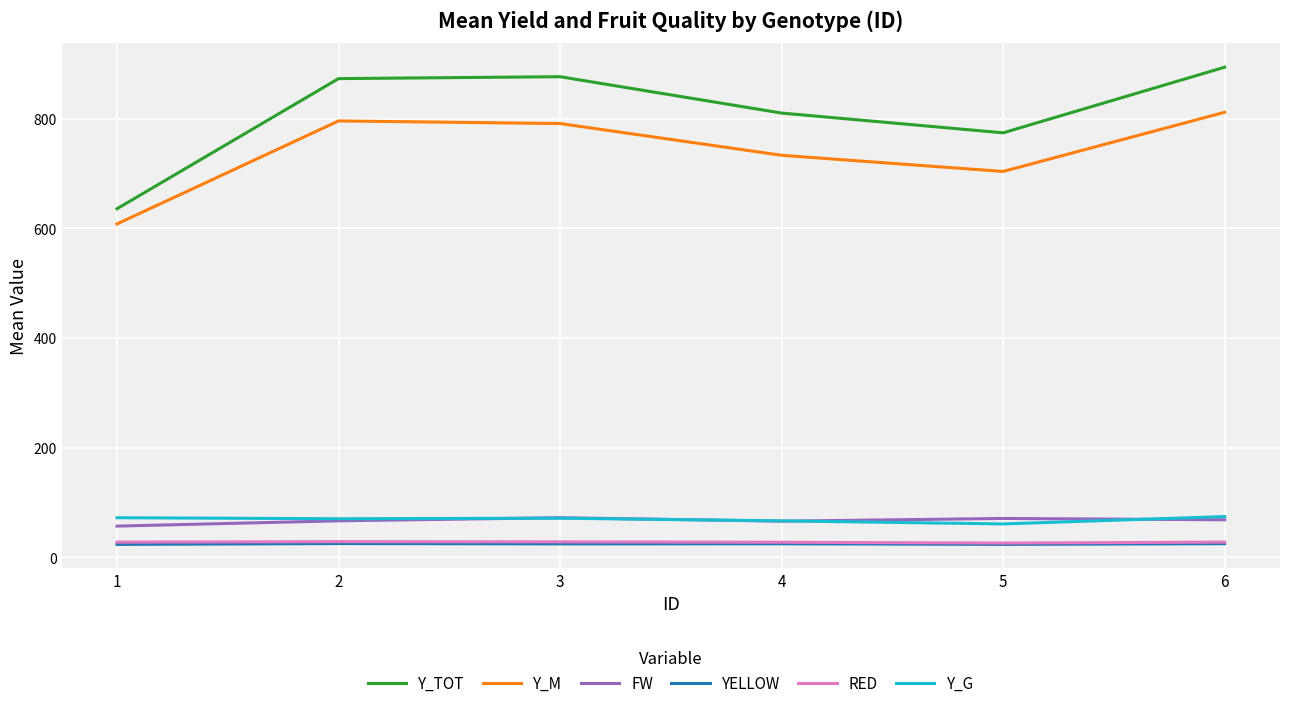

Does the chart display data point markers on the line(s)?

No